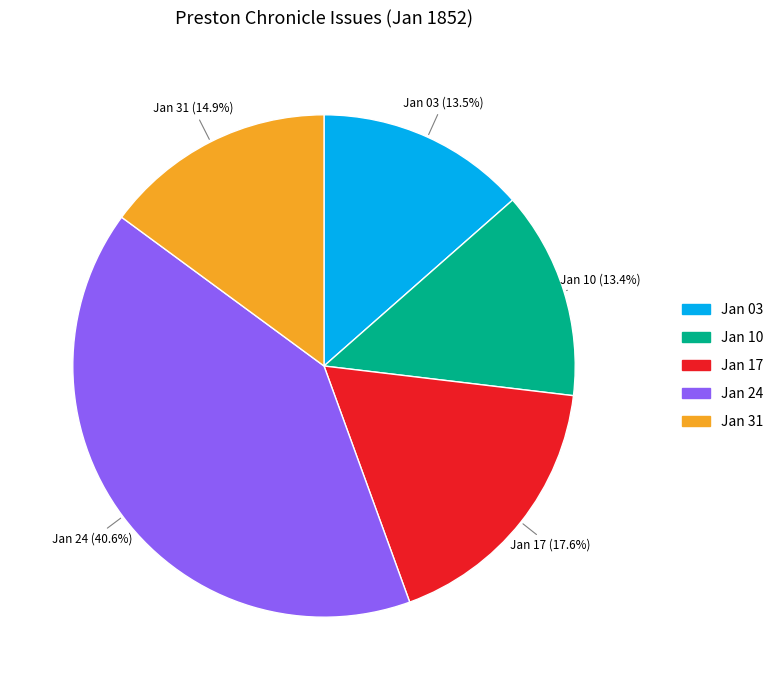

How many segments does this pie chart have?

5